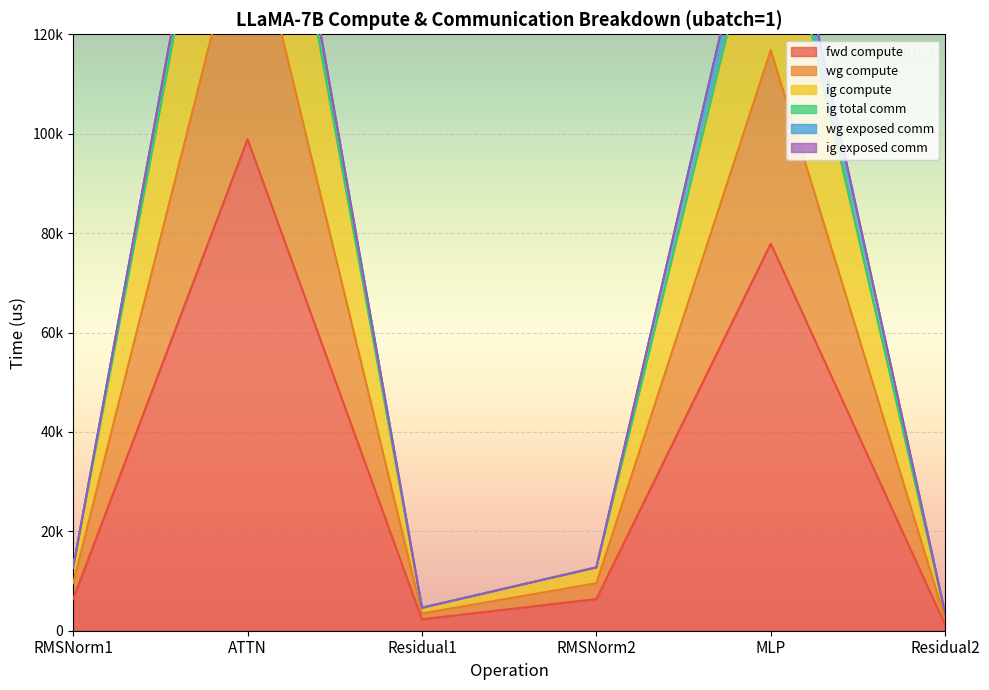

Which series changed the most between ATTN and Residual2?

wg compute